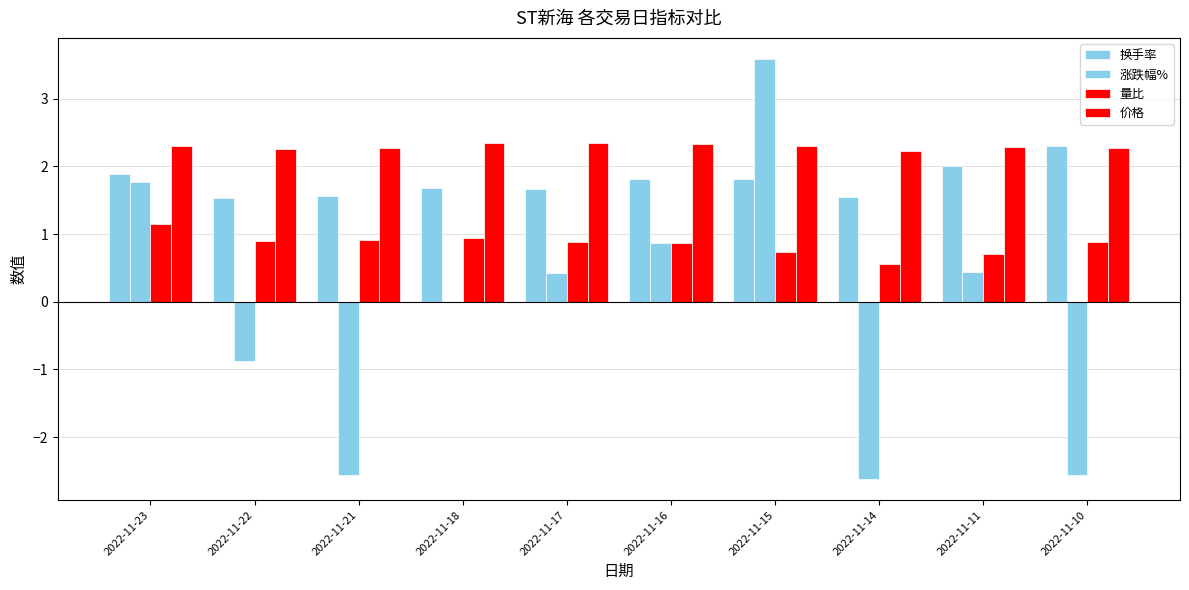

What is the minimum value shown in the chart?

-2.6